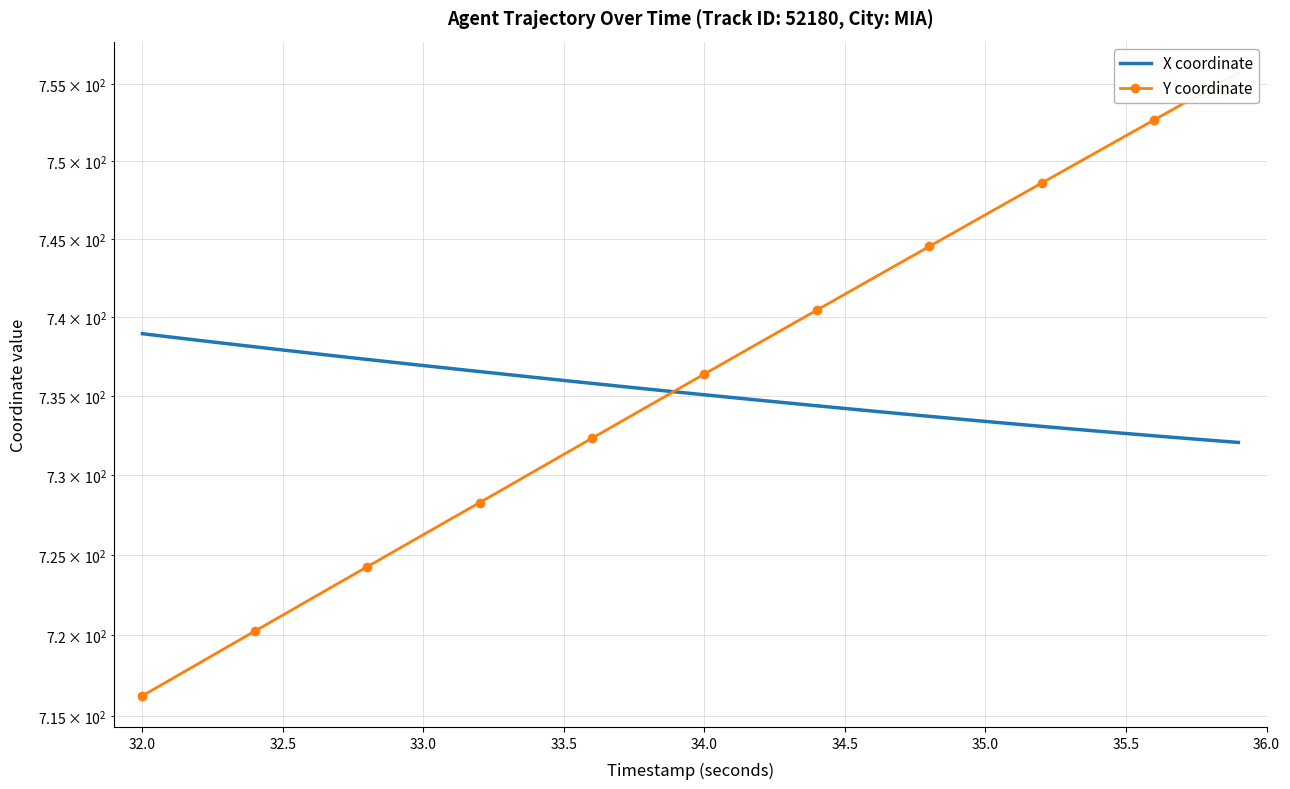

Where does the Y coordinate series first go above 736?

34.0